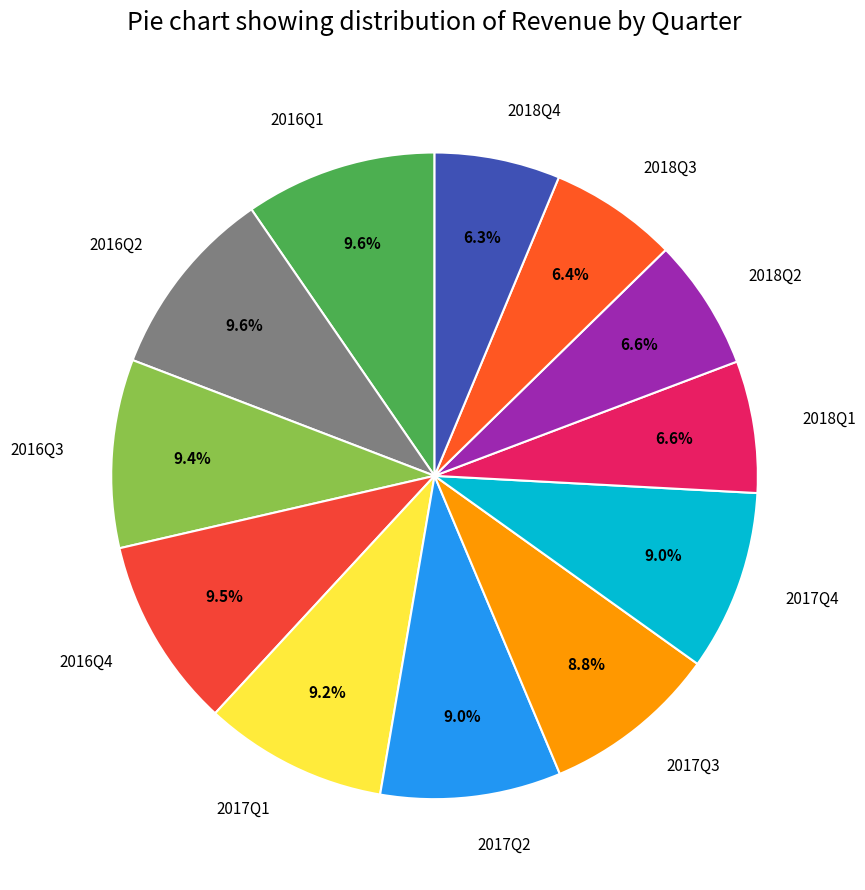

Is there any slice that represents more than half of the pie?

No